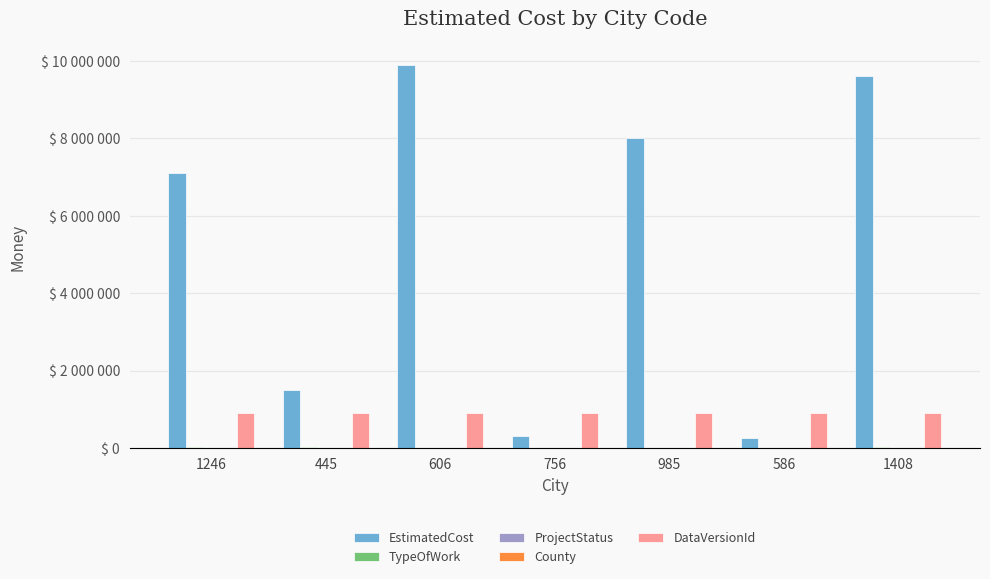

Which series has the largest range (max minus min)?

EstimatedCost